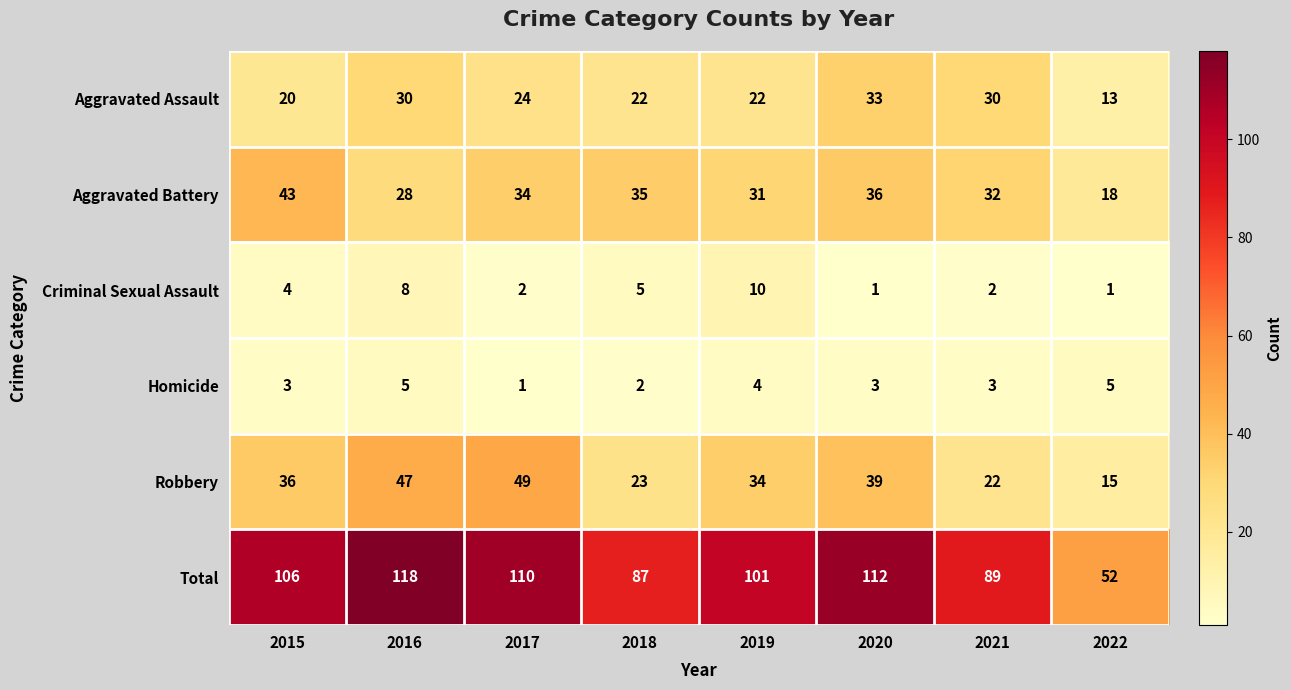

At 2019, list the series in order from largest to smallest.

Total, Robbery, Aggravated Battery, Aggravated Assault, Criminal Sexual Assault, Homicide